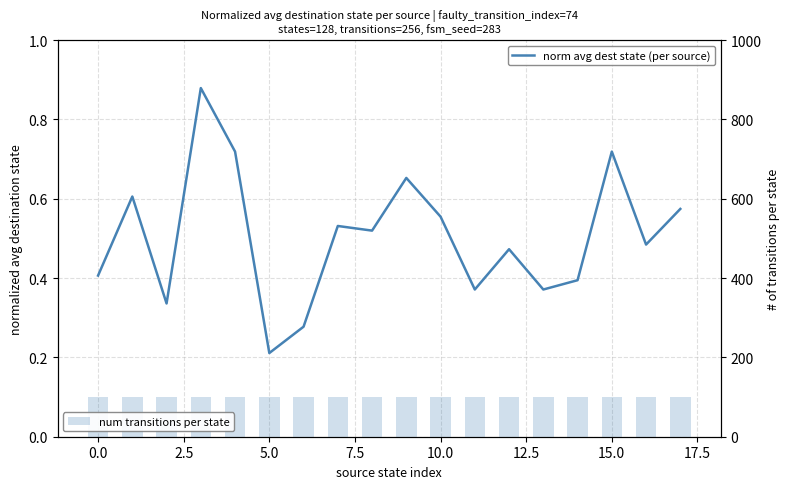

Rank the series by their maximum value, from lowest to highest.

norm avg dest state (per source), num transitions per state